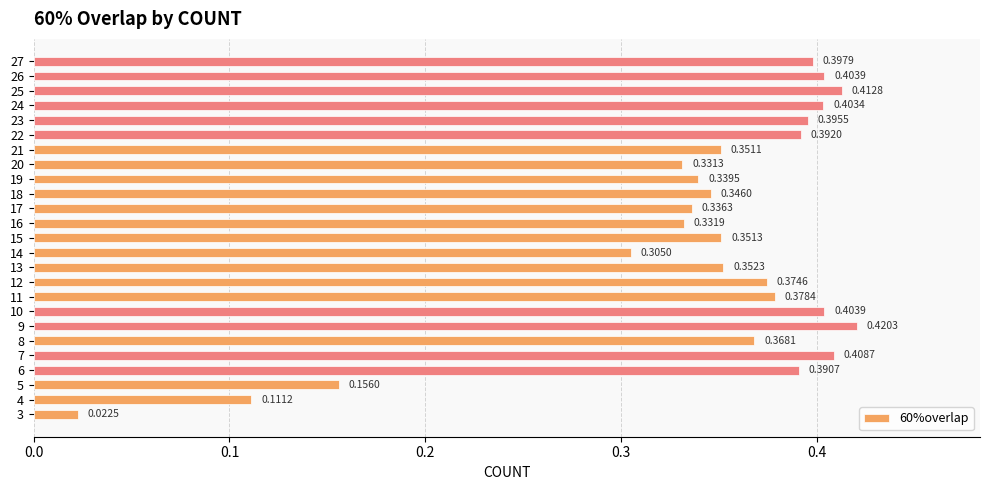

What is the sum of the values at 17 and 8?

0.7